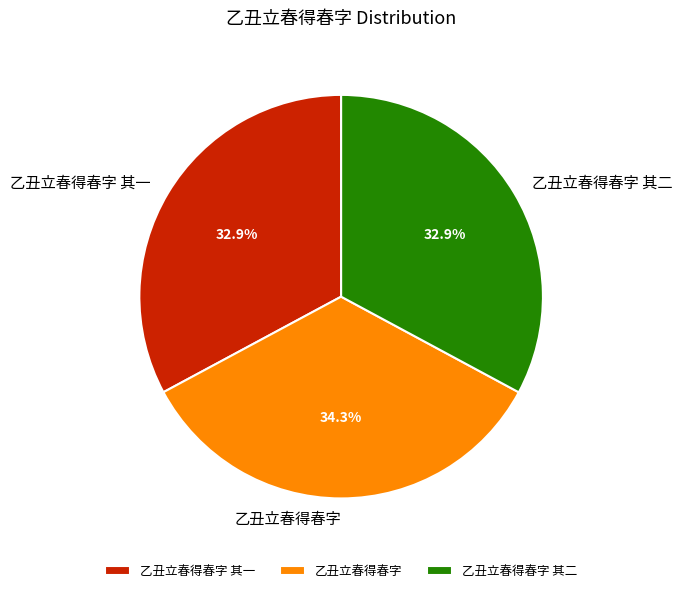

Is it true that 乙丑立春得春字 is 34% of the pie?

True